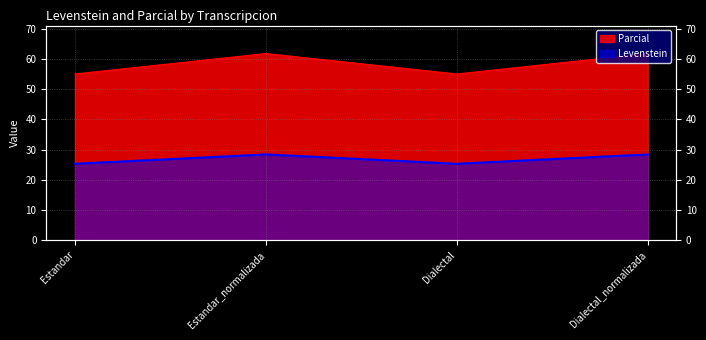

What are all the series names shown in the legend?

Levenstein, Parcial